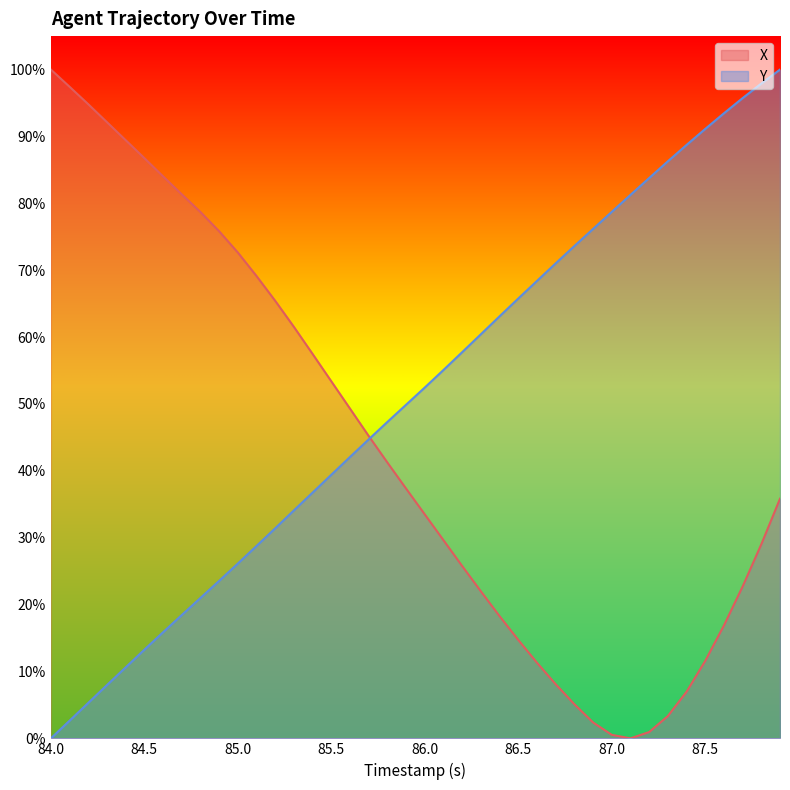

How many intersections are there between X and Y?

1